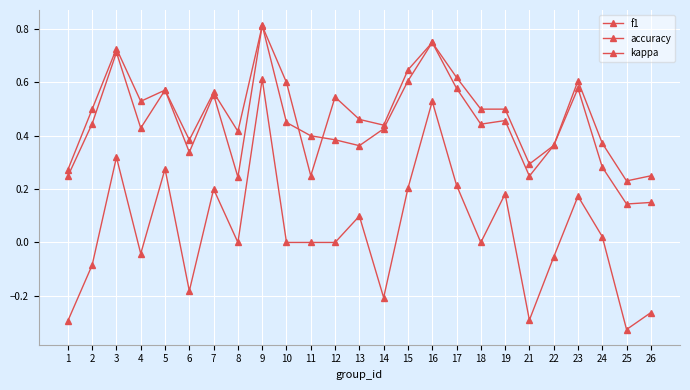

Between which two adjacent categories do accuracy and f1 first intersect?

8 and 9